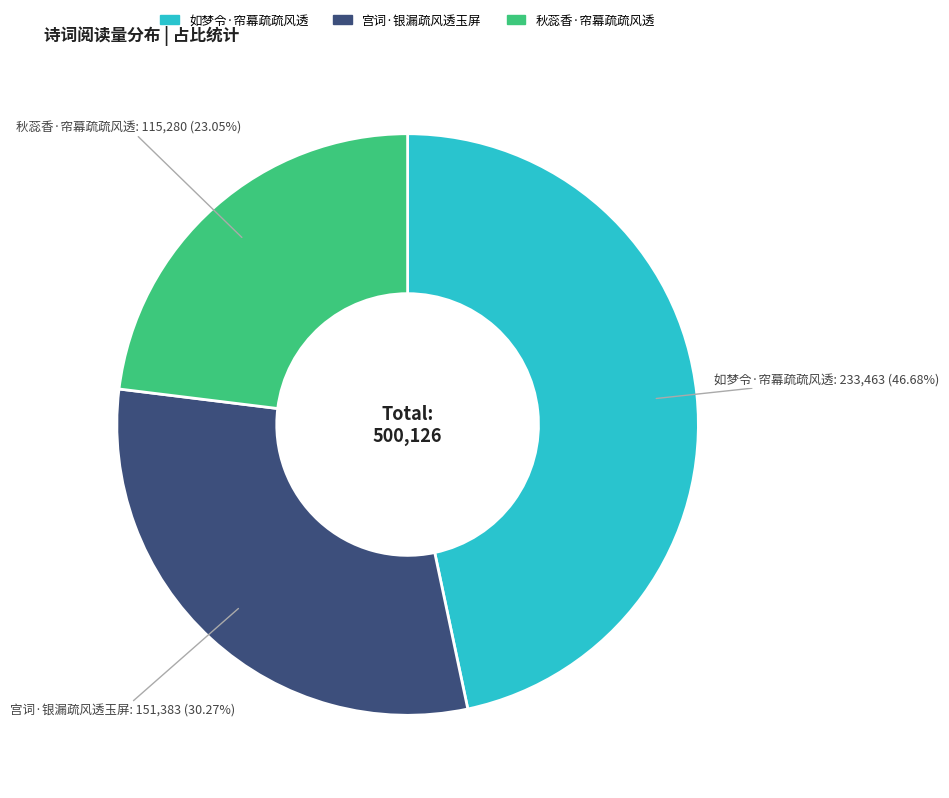

Is there a majority slice in this chart?

No